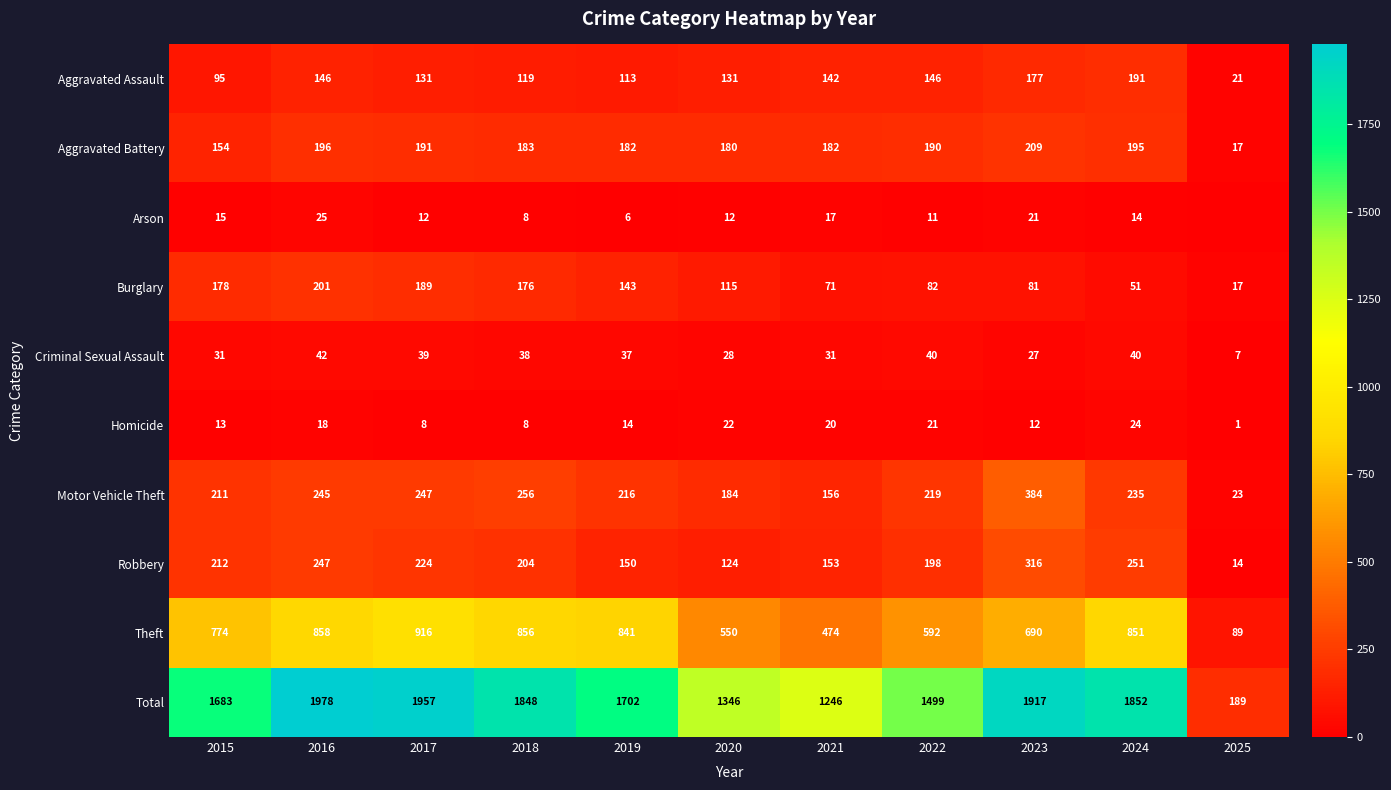

What value does the Robbery series have at 2017, to the nearest 10?

220